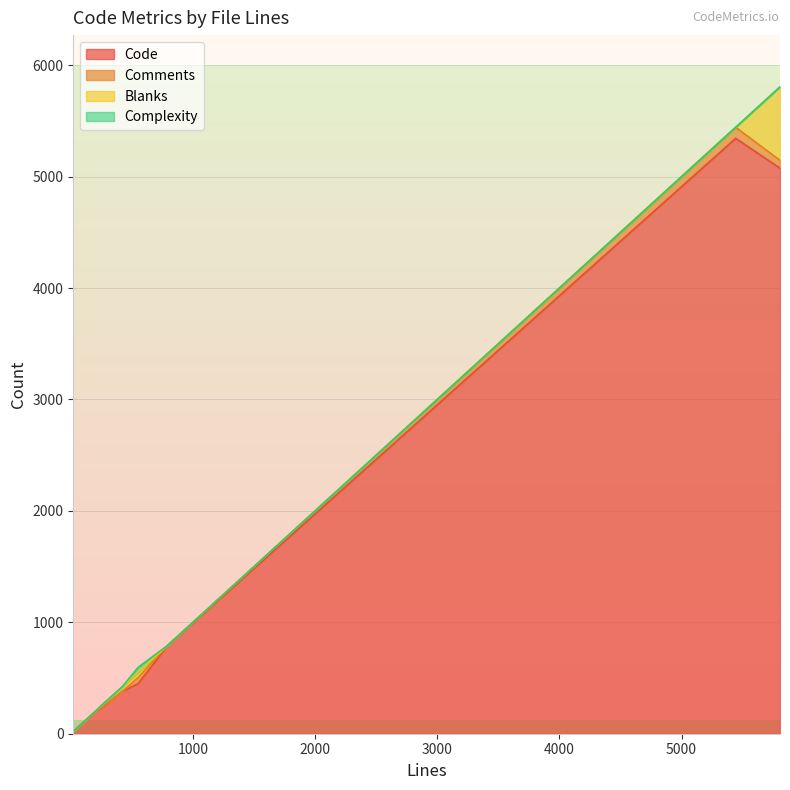

True or false: Code and Complexity intersect in this chart.

False